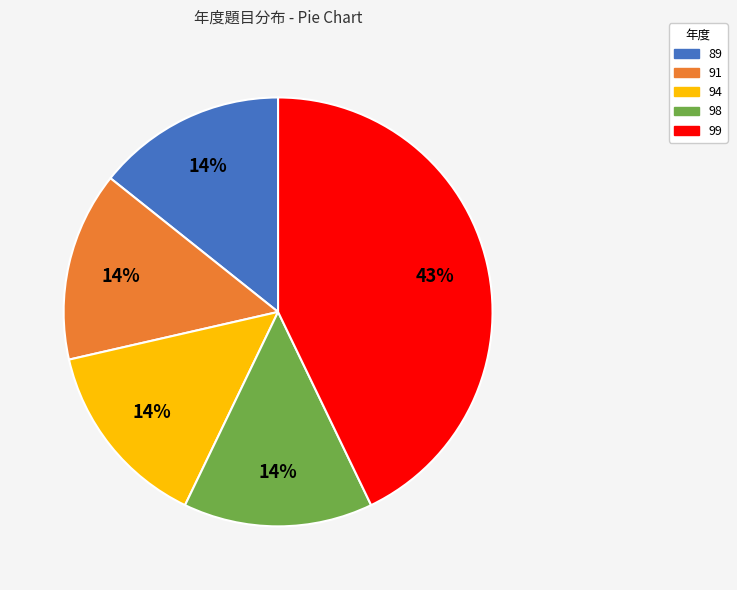

To the nearest percent, what percentage of the pie is 94?

14%